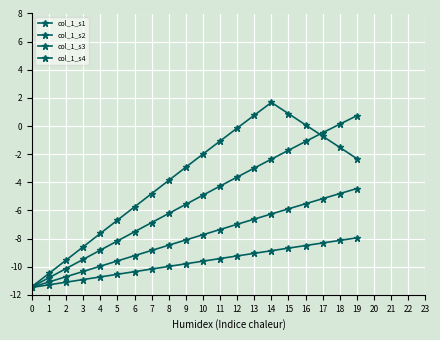

How many lines are shown in the chart?

4